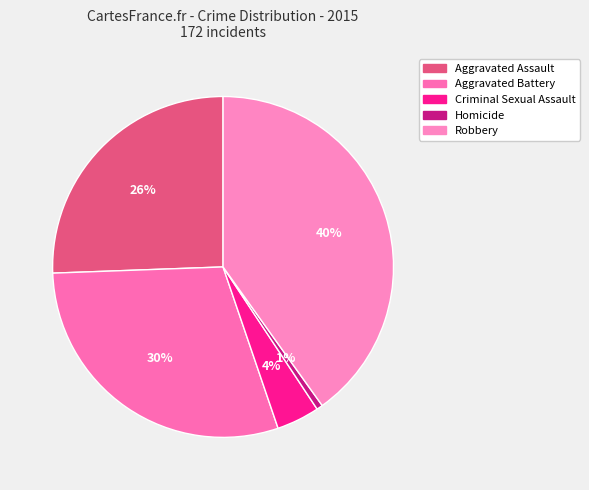

Between Homicide and Aggravated Assault, which is larger?

Aggravated Assault